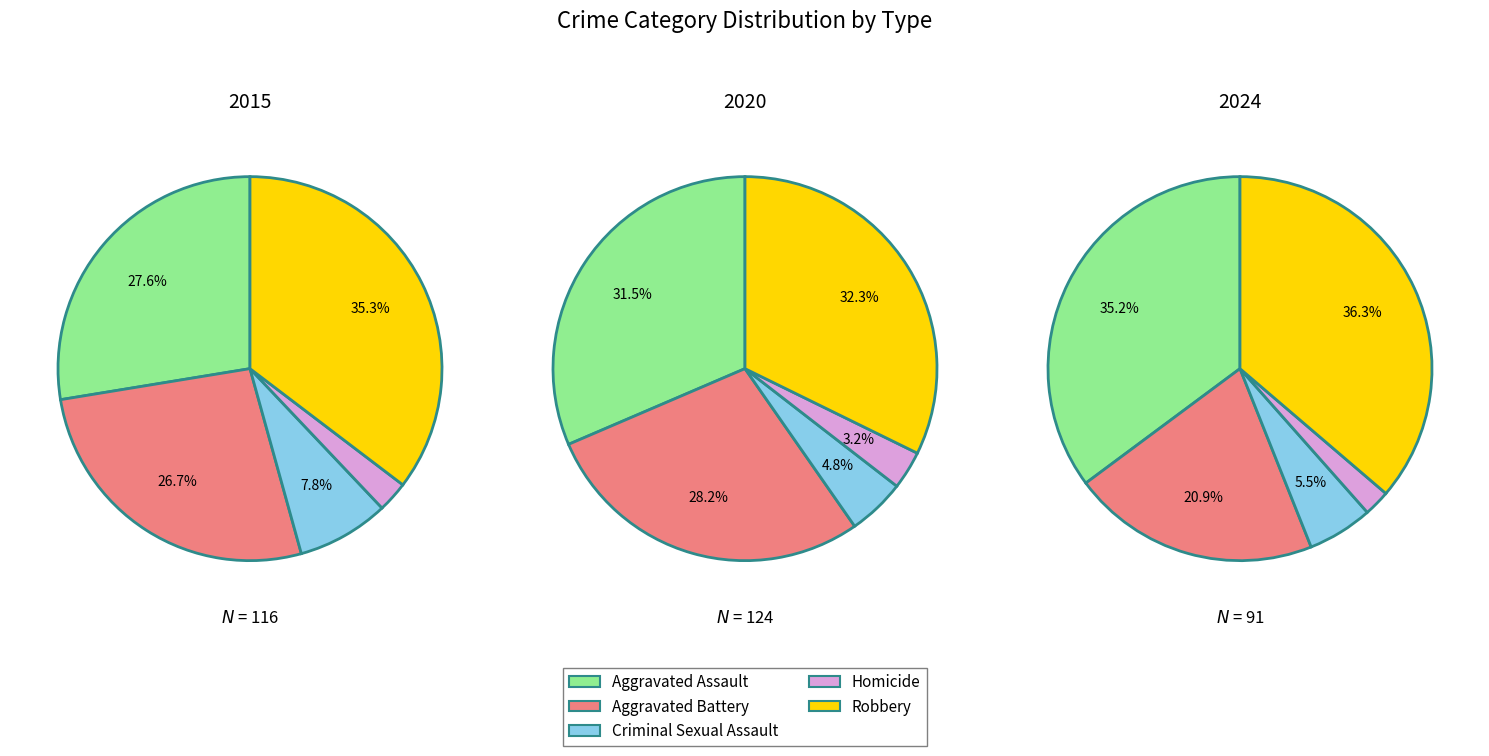

Does Aggravated Assault represent more than half of the total?

No